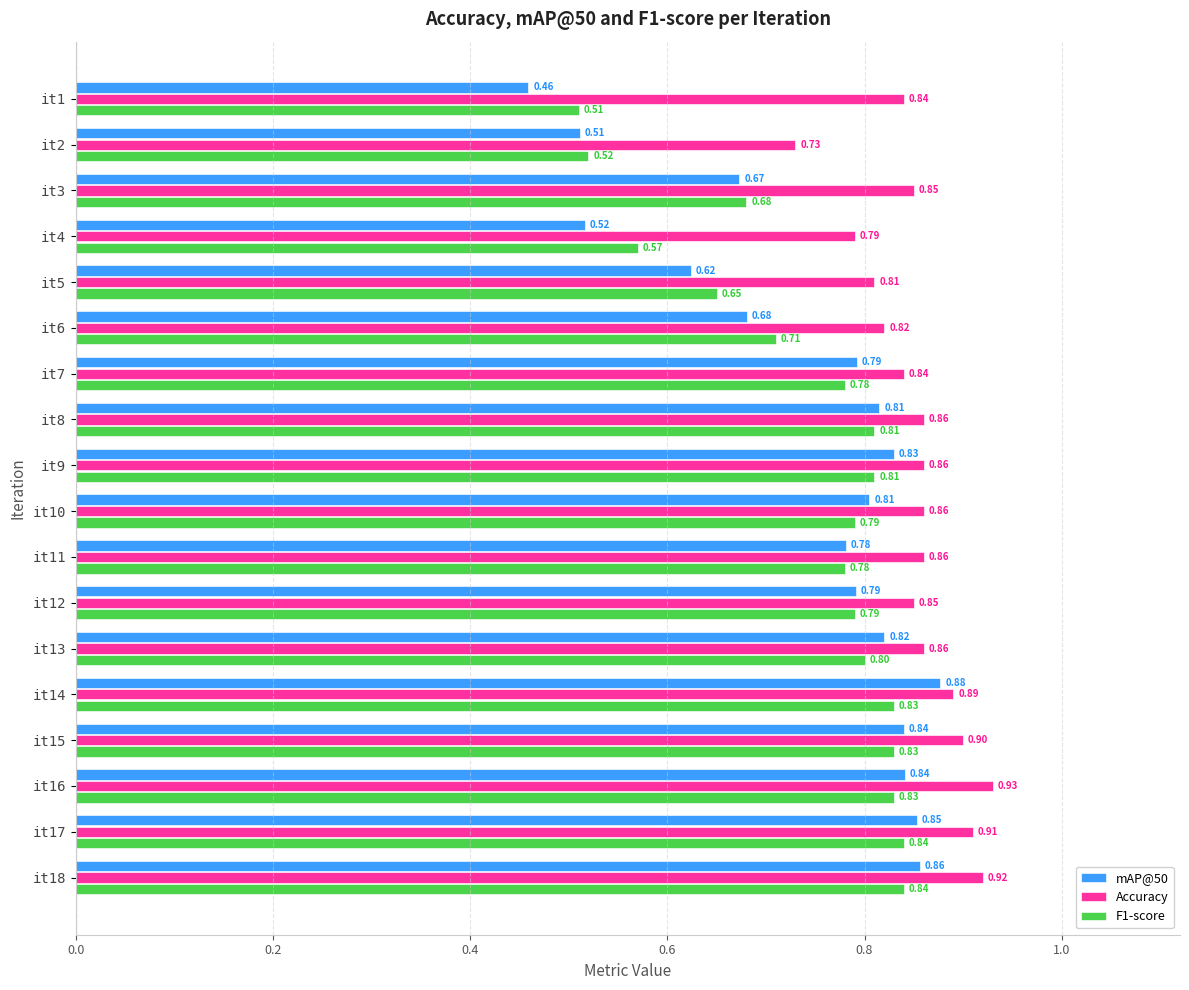

Which series changed the most between it8 and it17?

Accuracy